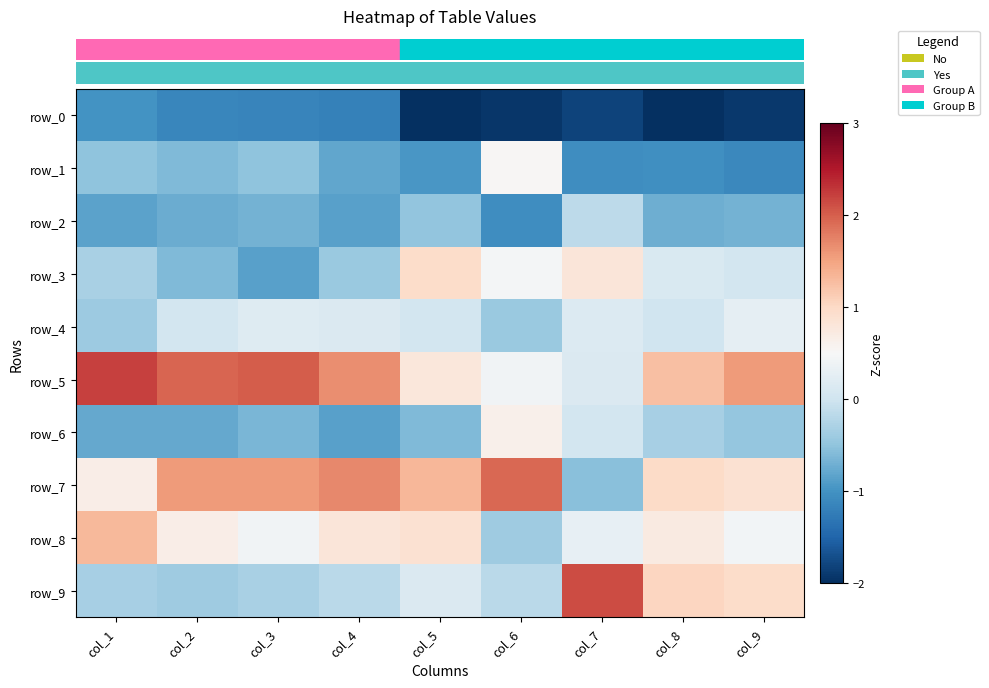

Which series has the largest range (max minus min)?

row_9